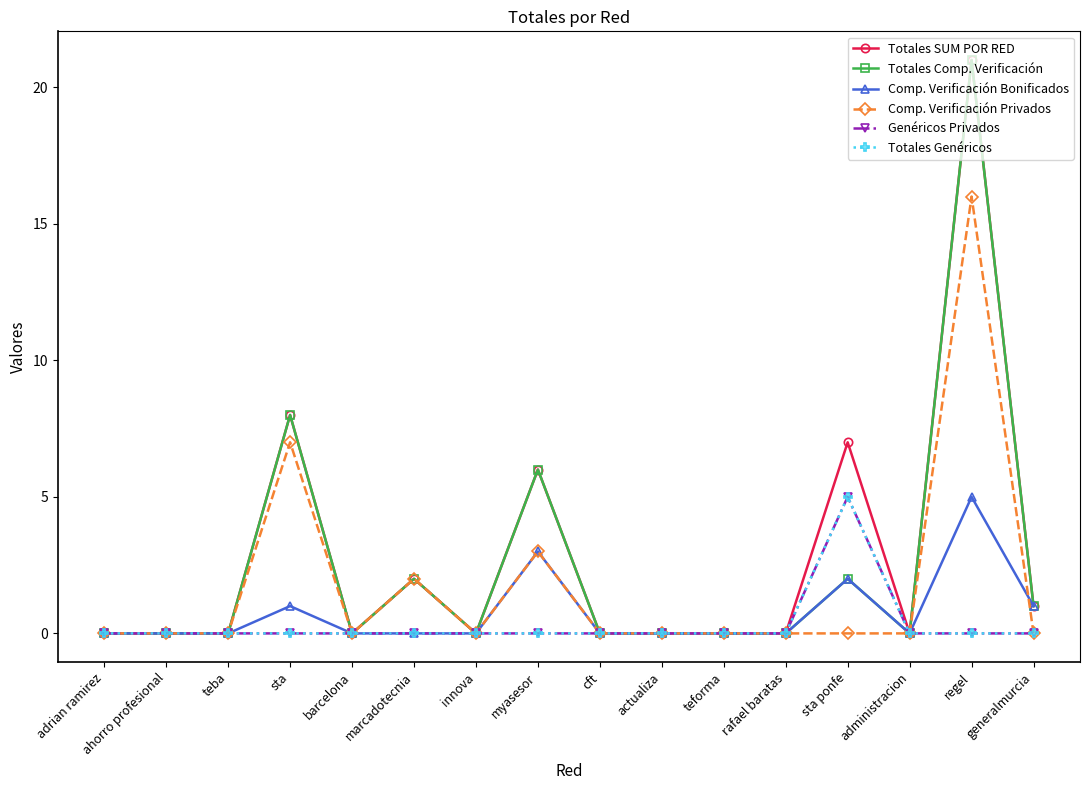

Does the chart have visible grid lines?

No